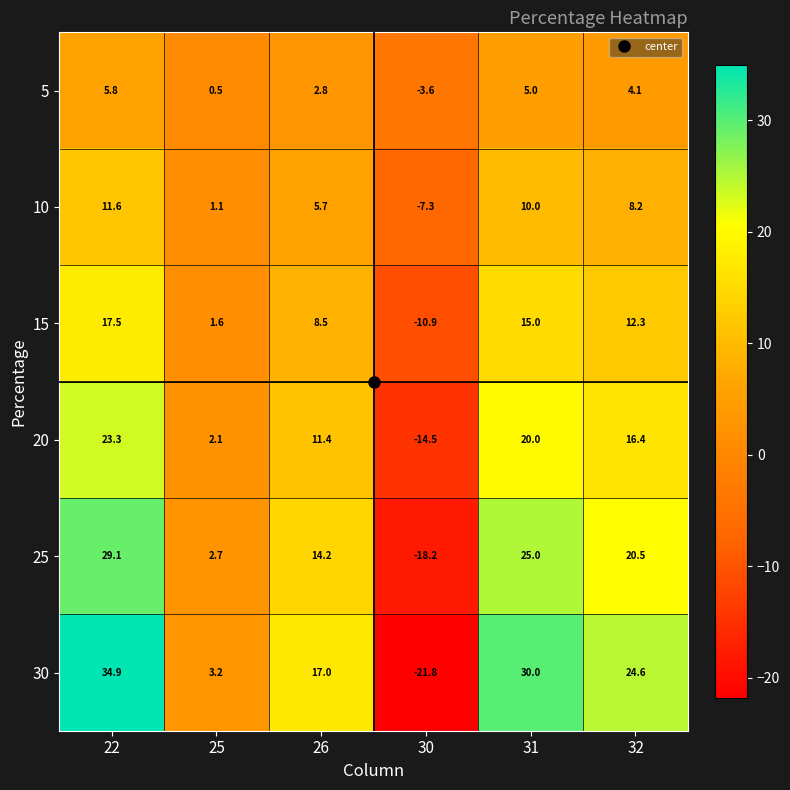

At which category does the chart reach its minimum across all series?

30